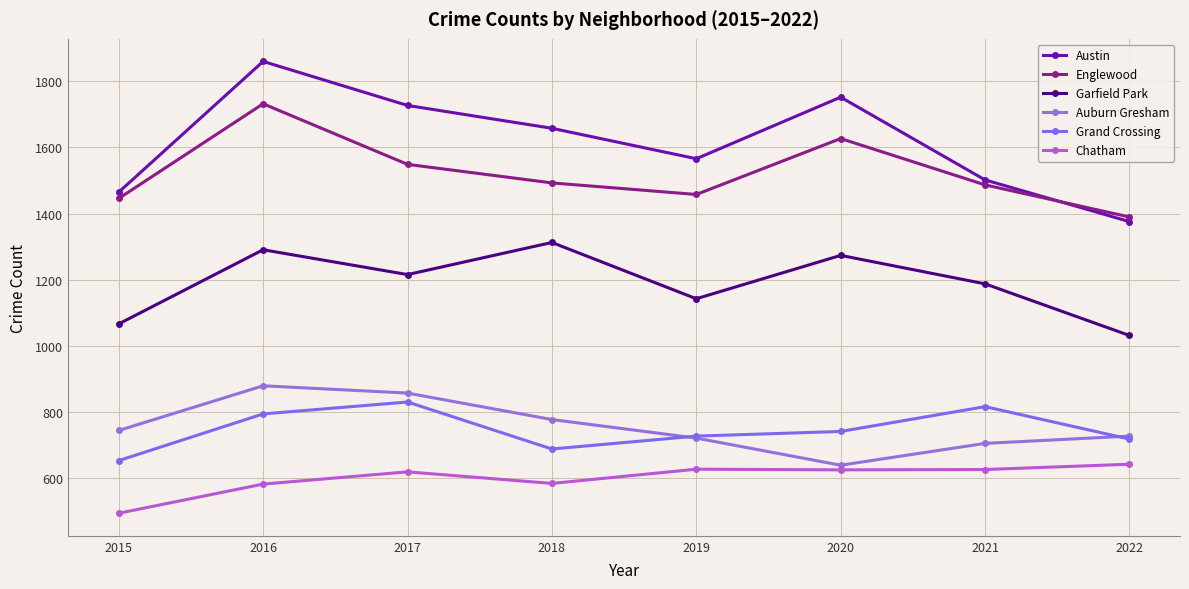

How many lines are shown in the chart?

6